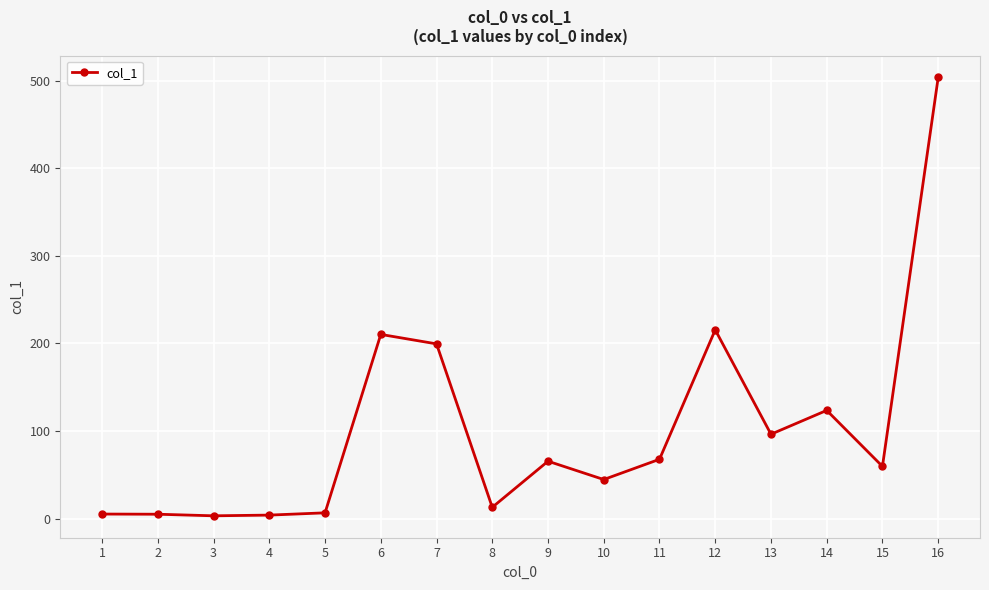

Which category has the highest value across all series?

16